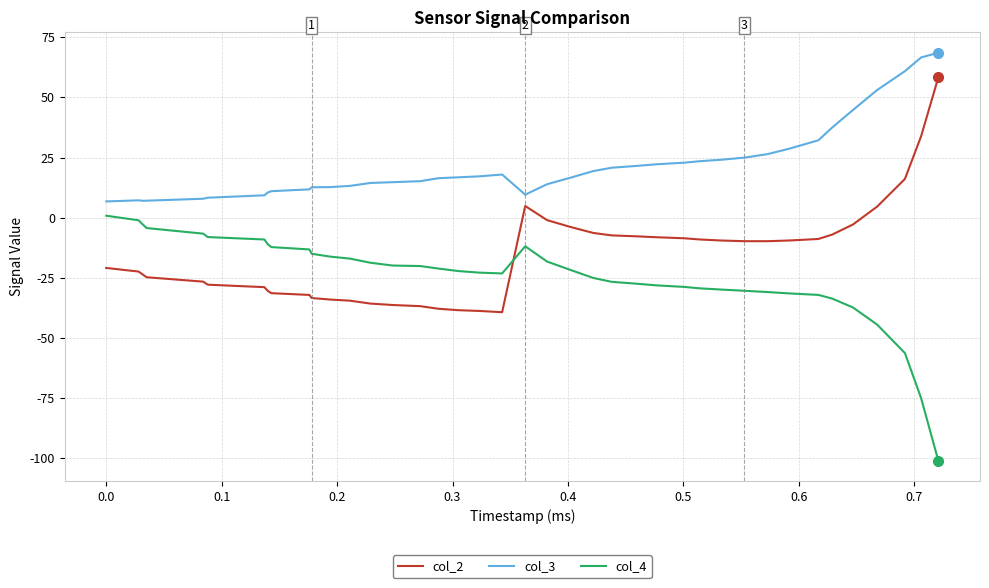

How many distinct data groups are displayed?

3